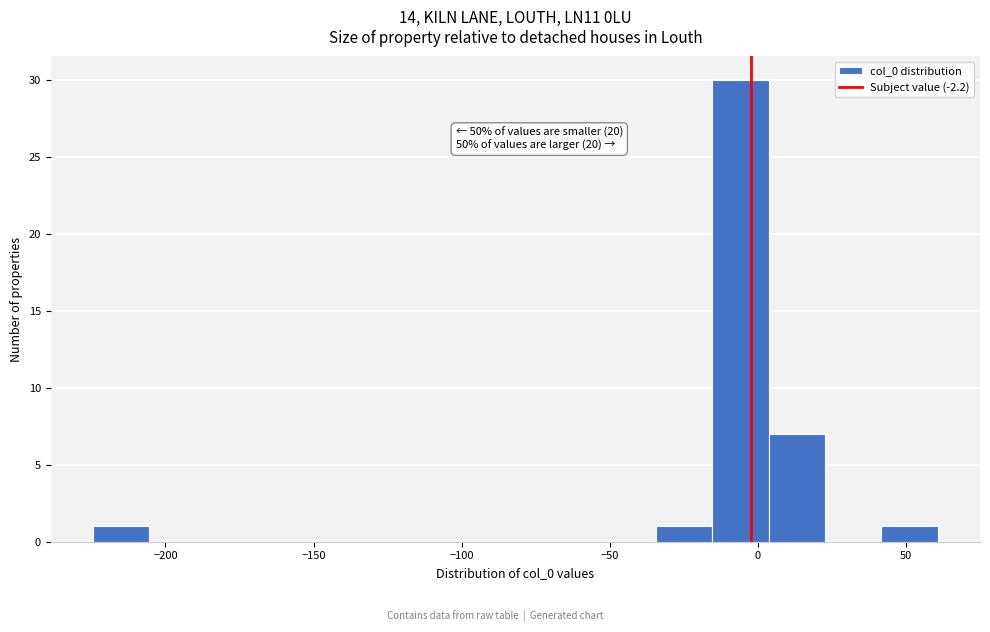

Around what value on the x-axis is the tallest bar? Give the approximate position of its centre, as read against the axis.

-5